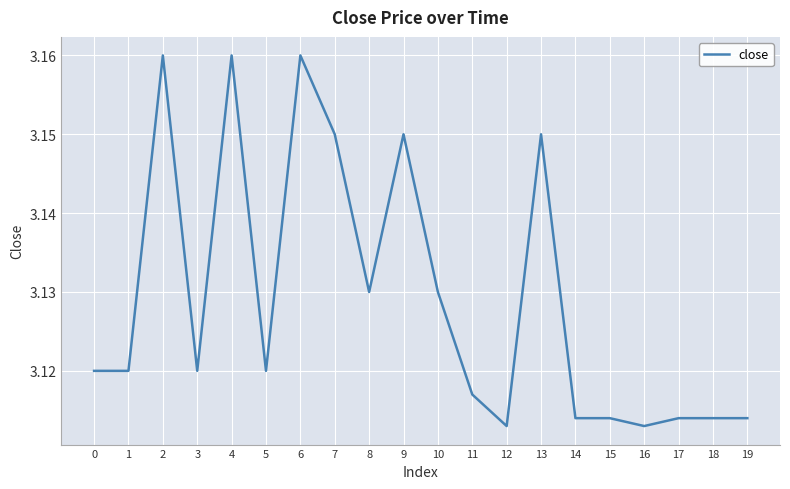

What is the ratio of the value at 7 to the value at 2?

1.0